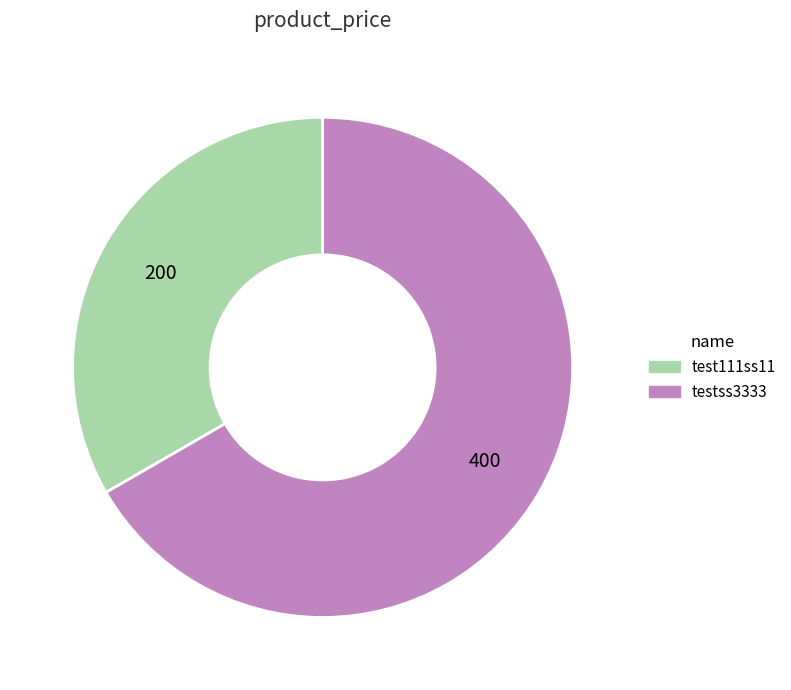

Between testss3333 and test111ss11, which is larger?

testss3333